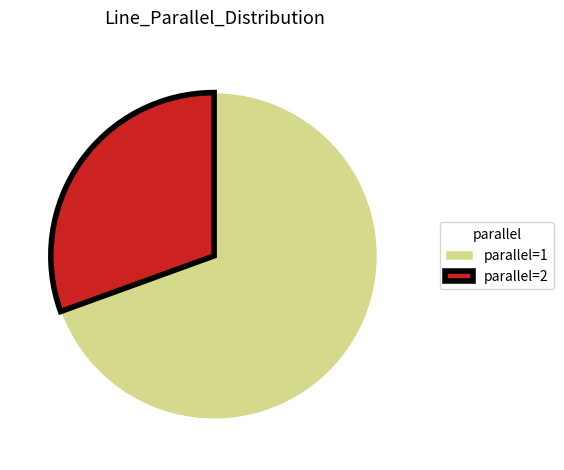

Rank the categories by value from lowest to highest.

parallel=2, parallel=1